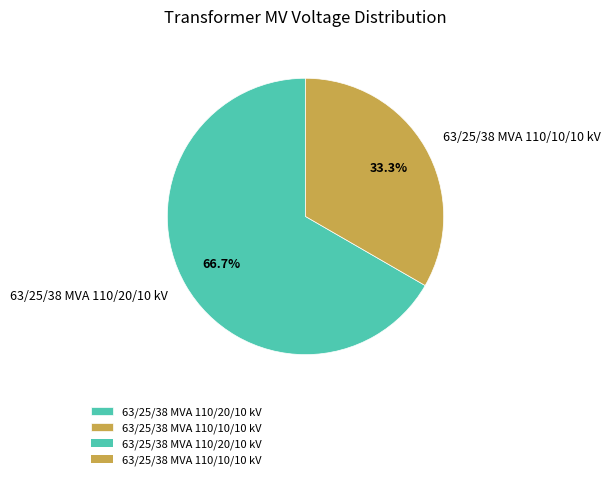

Is it true that 63/25/38 MVA 110/20/10 kV is 81% of the pie?

False